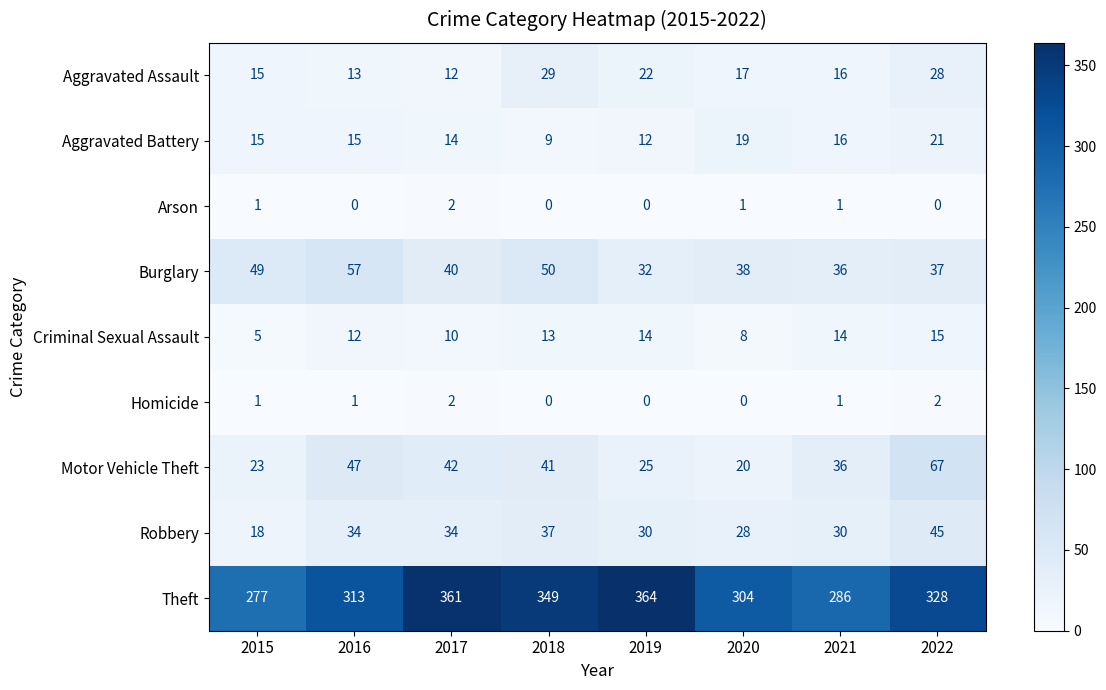

Which series has the widest spread of values?

Theft